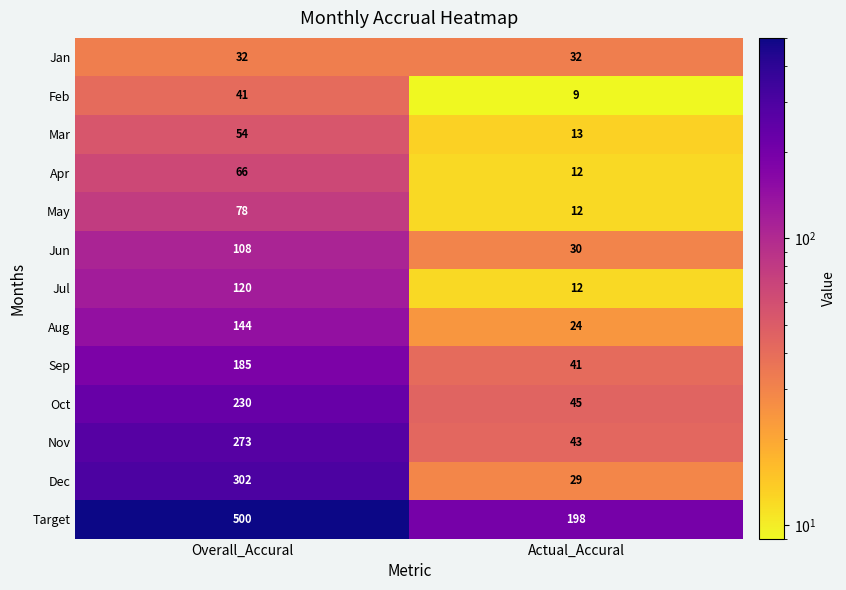

What is the difference between the Sep values at Actual_Accural and Overall_Accural?

144